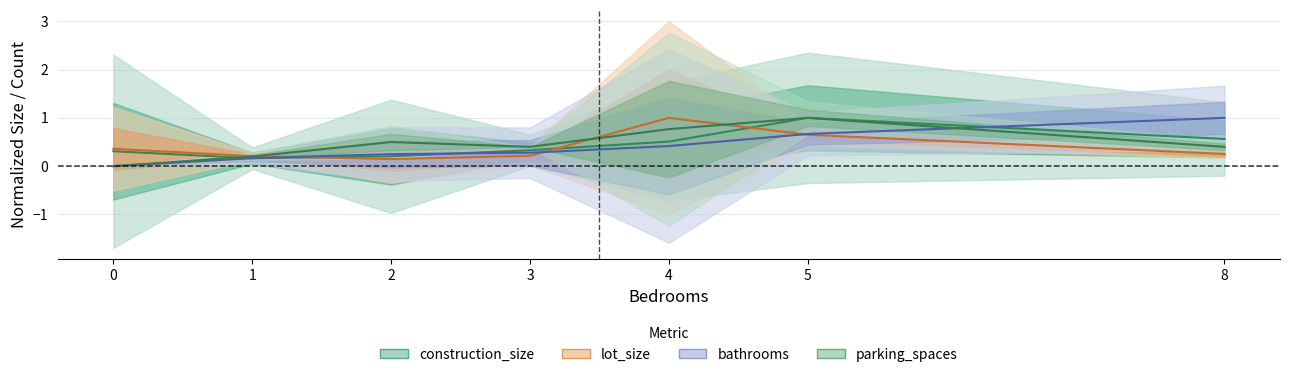

Does the chart display data point markers on the line(s)?

No